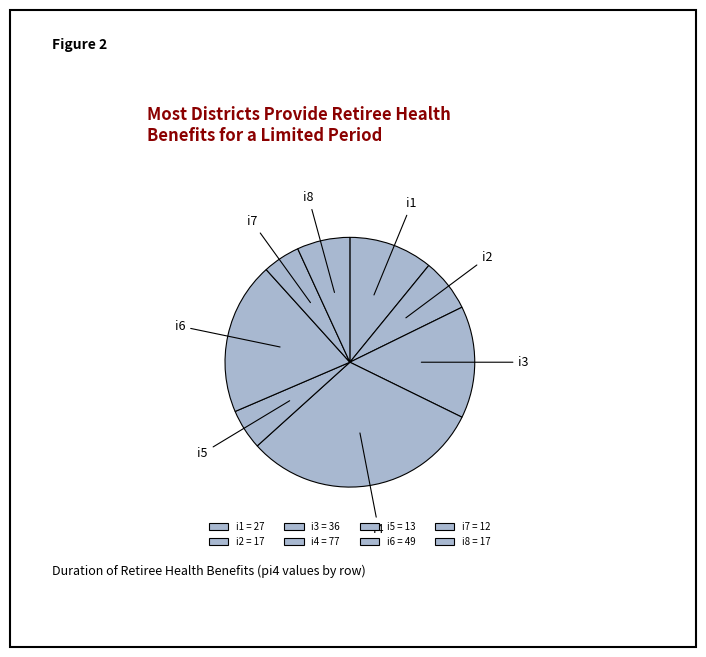

Is there a majority slice in this chart?

No